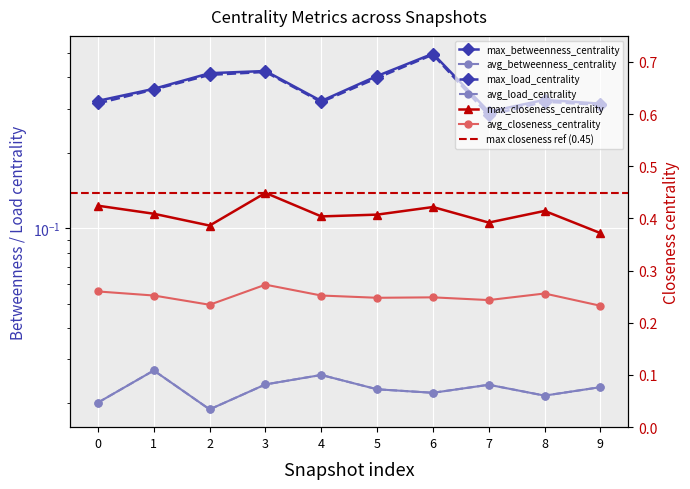

Is this an area chart (filled region under the line)?

No